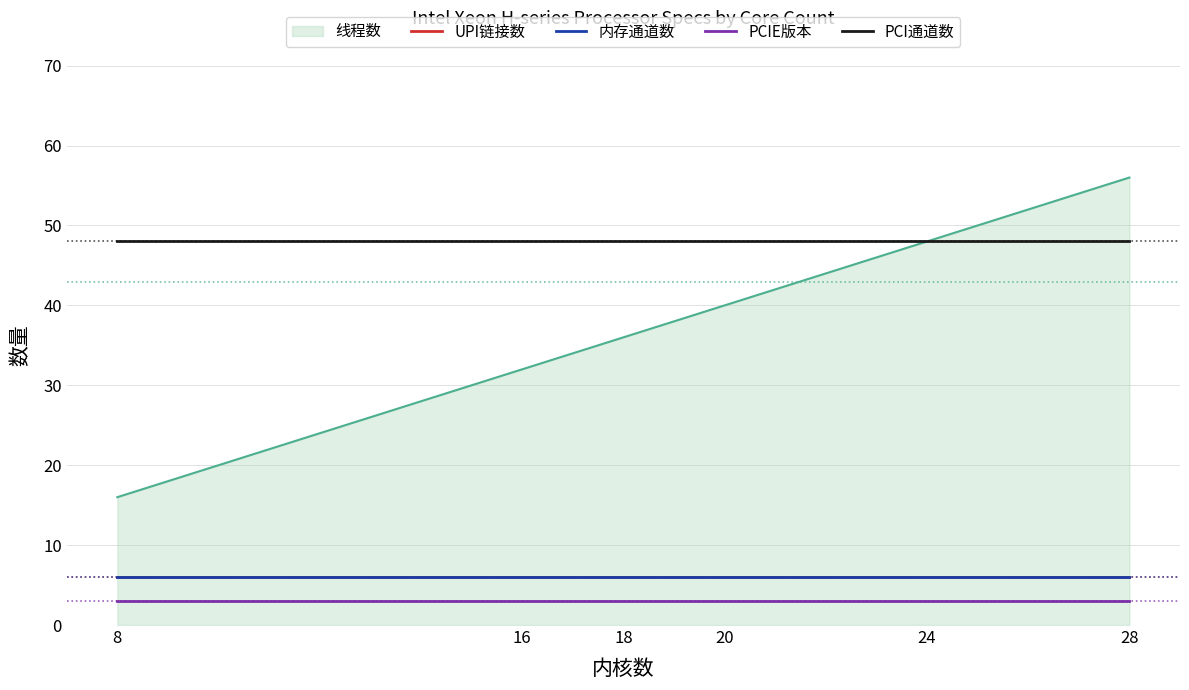

What is the lowest value of the PCI通道数 series?

48